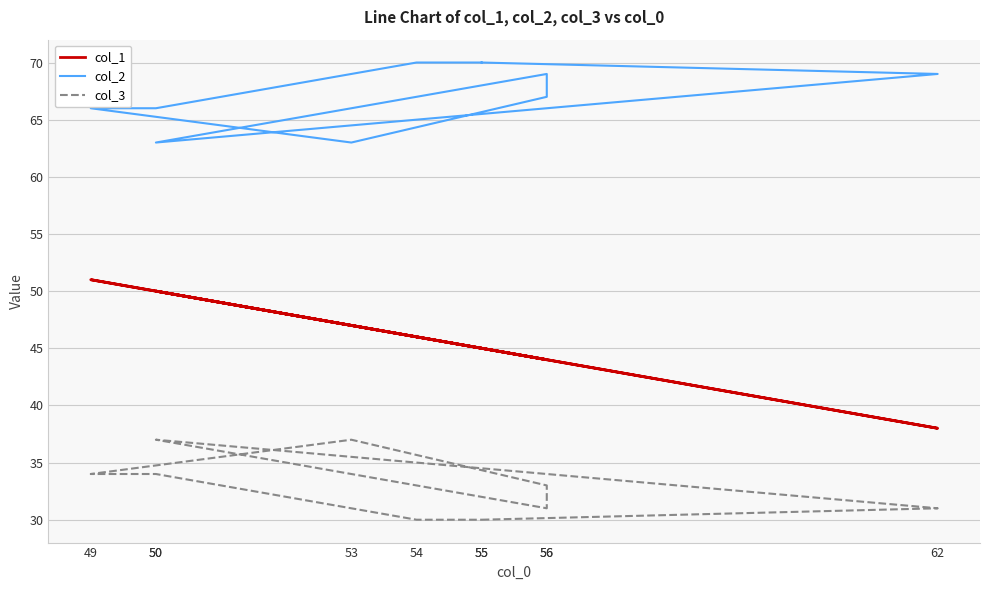

What is the lowest value of the col_2 series?

63